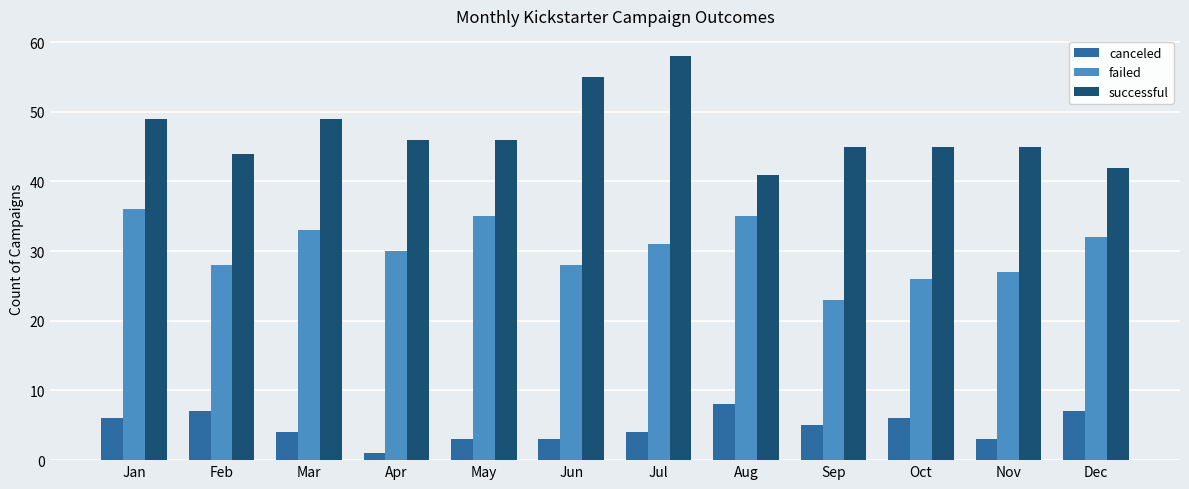

What is the value of the failed bar at the 9th from the left?

23